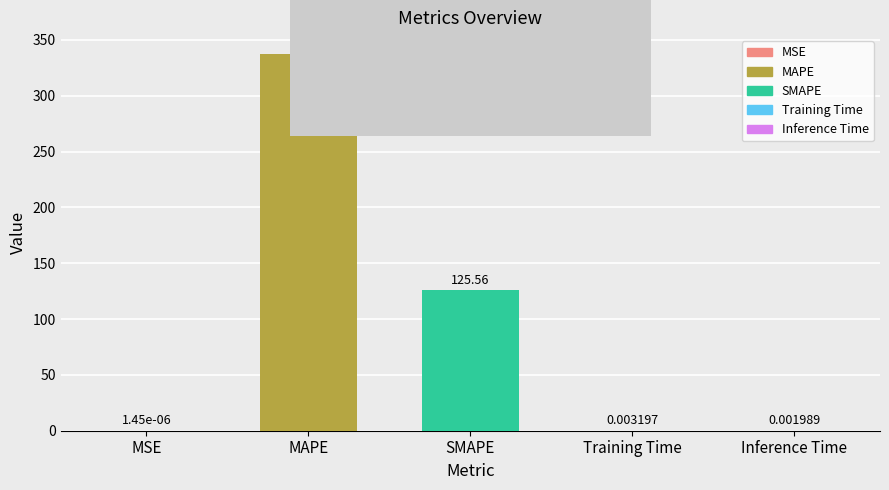

What is the ratio of the value at MAPE to the value at SMAPE?

2.7